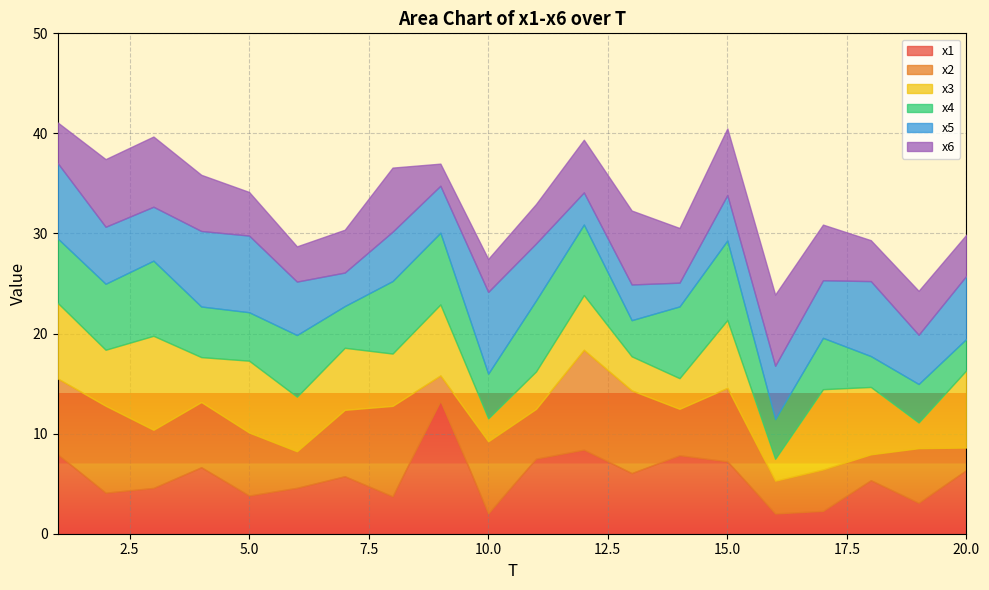

Is the value of x3 at 17 greater than the value of x5 at 8?

Yes